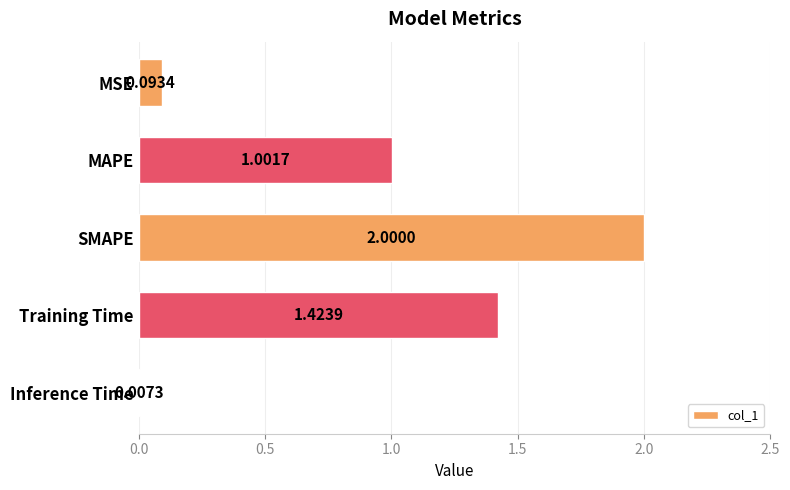

Where is the data nearest to the value 1?

MAPE